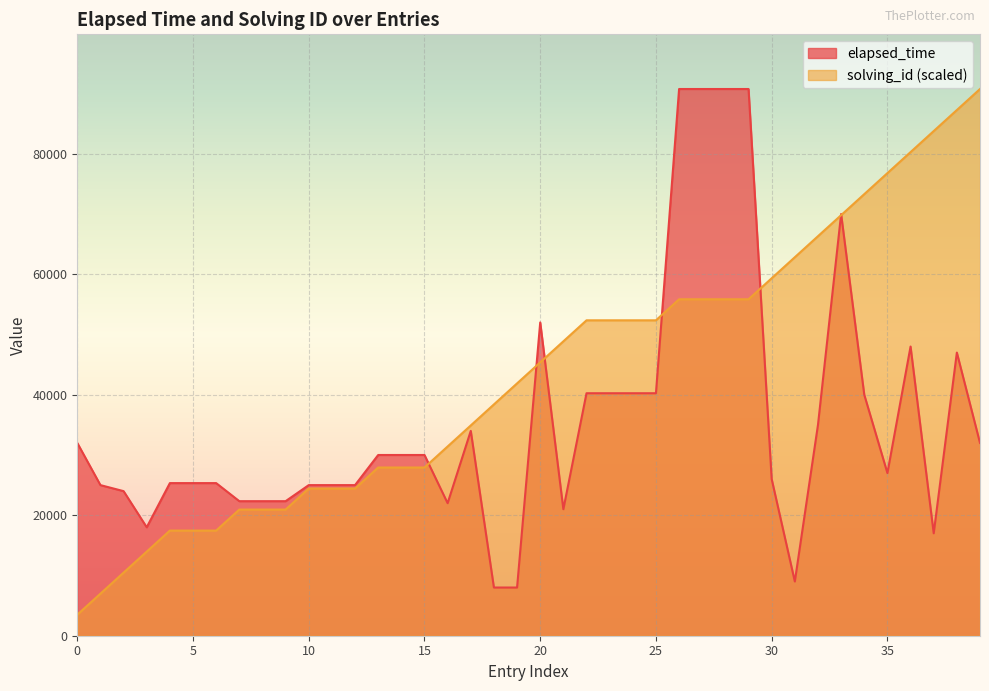

How many data points in solving_id are above 45375?

19